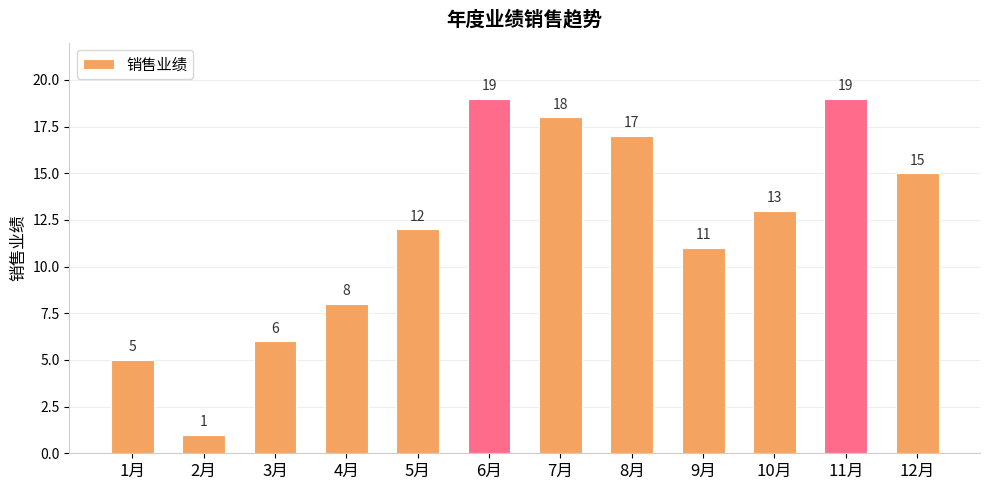

What is the difference between the maximum and minimum values?

18